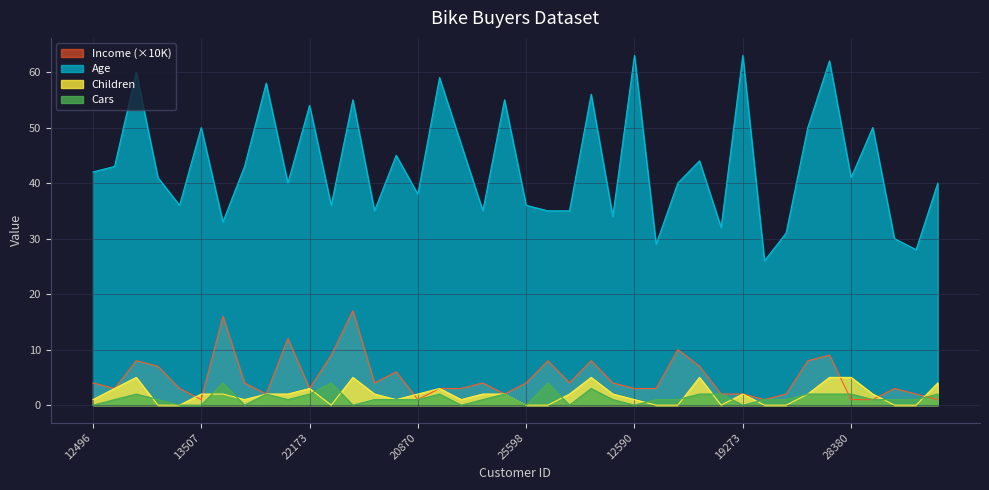

Rank the categories by Children value from highest to lowest.

14177, 11434, 26412, 18299, 12291, 28380, 16259, 24107, 22173, 23316, 13507, 27974, 22155, 19280, 25323, 20870, 27183, 25940, 19193, 27184, 19273, 18484, 17891, 12496, 19364, 23542, 12610, 12590, 24381, 25597, 12697, 25598, 21564, 17841, 18283, 16466, 22400, 20942, 27832, 26863